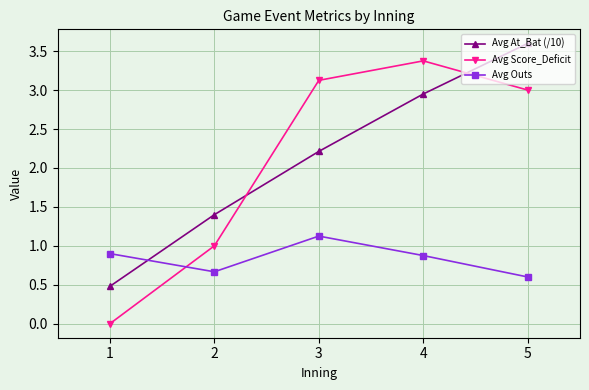

What is the difference between the maximum and minimum values in the Avg Outs series?

0.5